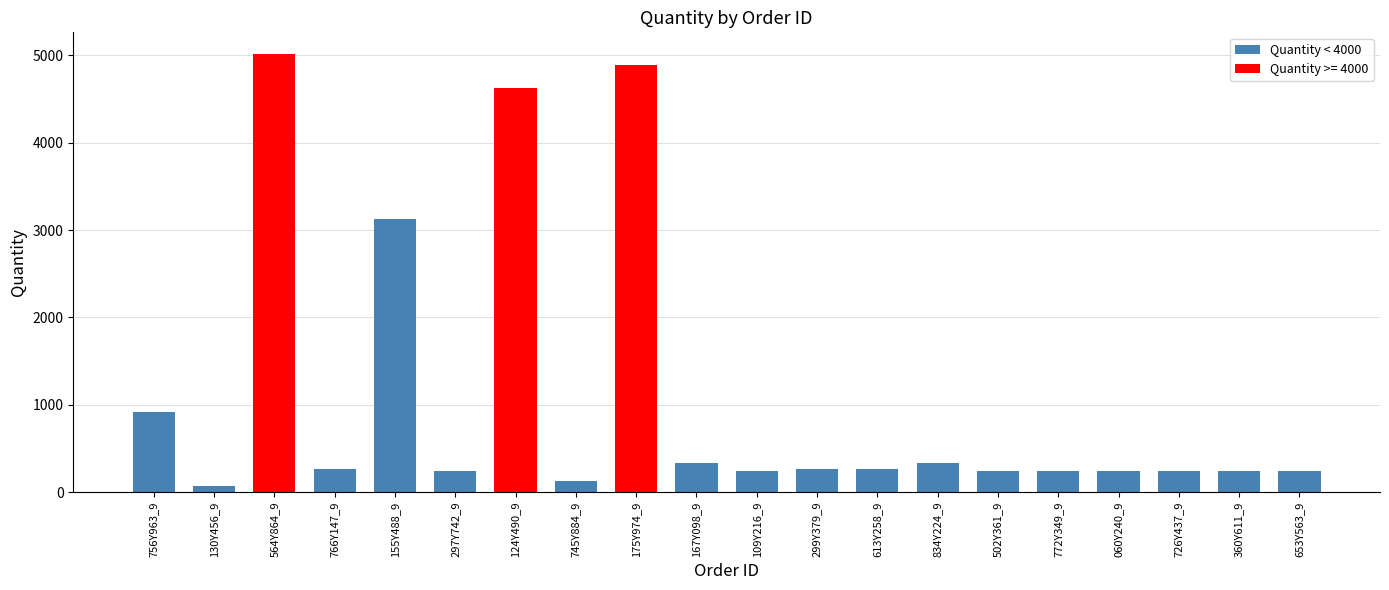

How many categories are shown in the chart?

20